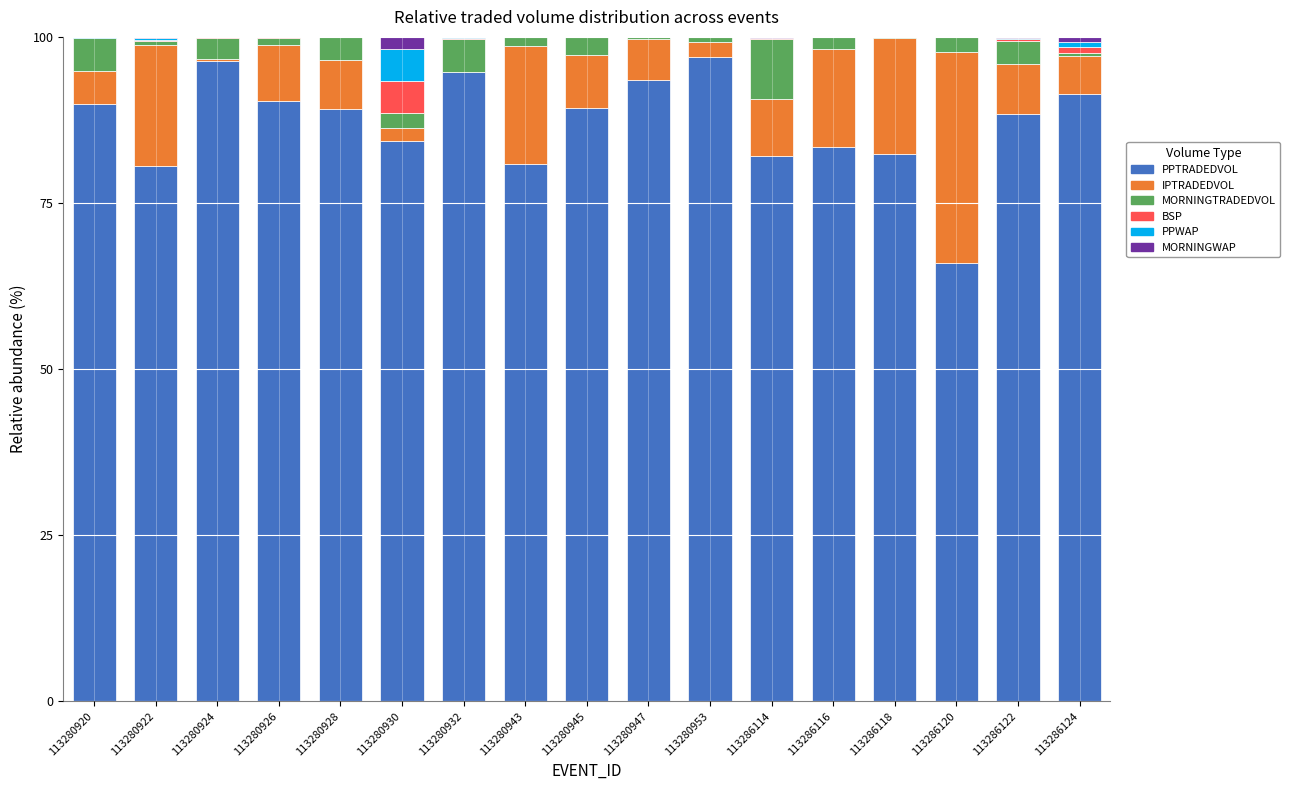

What is the sum of all PPTRADEDVOL values?

1479.4